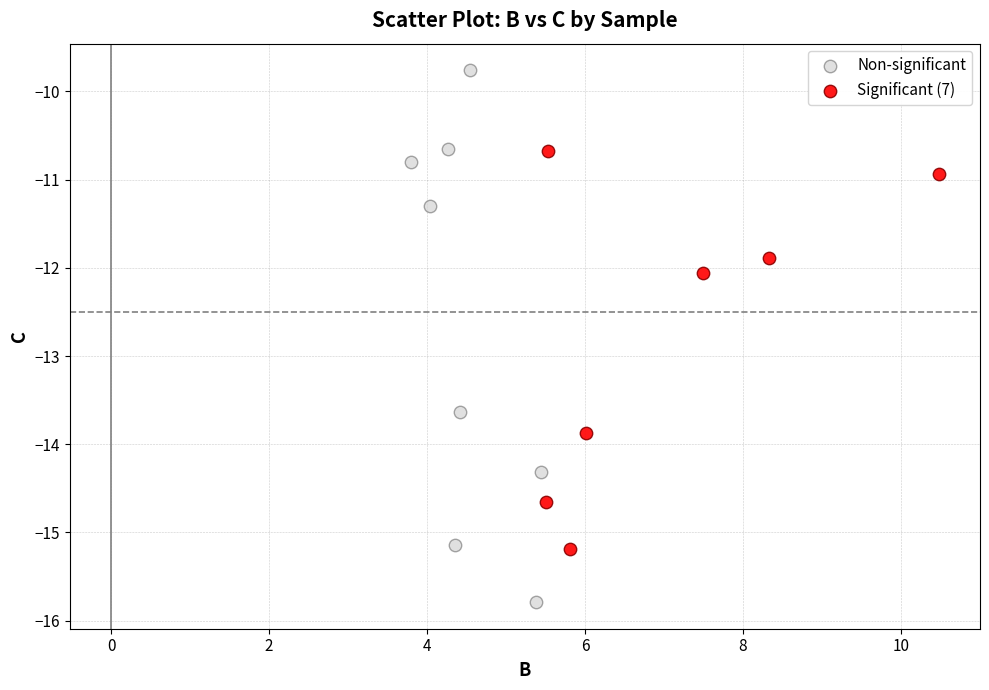

Which series contains the highest Y value?

Non-significant